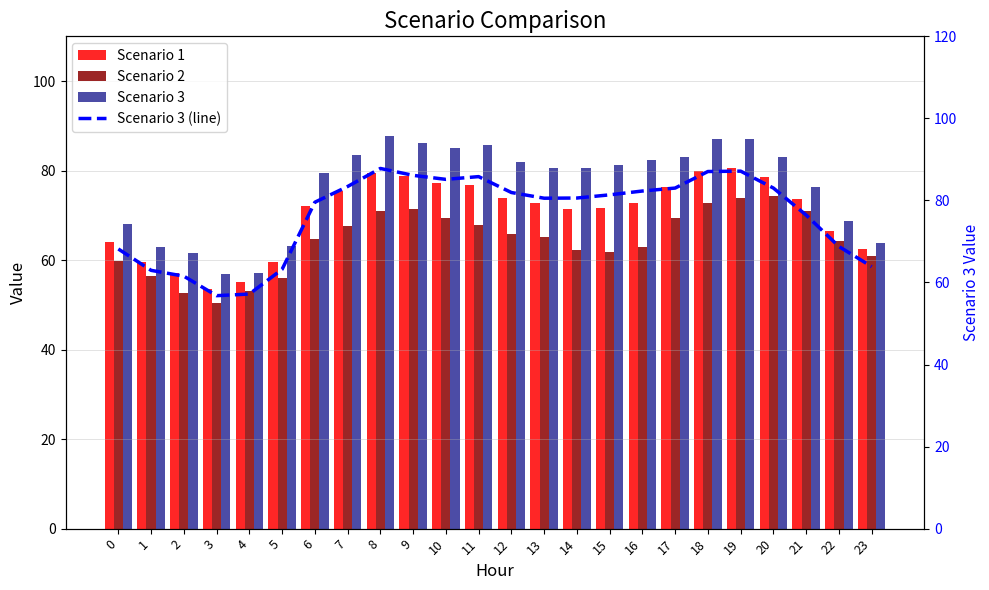

Reading left to right, list all the values displayed in this chart.

Scenario 1: 0=63.9	1=59.7	2=57.1	3=53.6	4=55.2	5=59.6	6=72.1	7=75.5	8=79.4	9=78.8	10=77.2	11=76.9	12=73.9	13=72.8	14=71.4	15=71.6	16=72.7	17=76.2	18=79.9	19=80.5	20=78.7	21=73.7	22=66.5	23=62.4
Scenario 2: 0=59.7	1=56.4	2=52.7	3=50.4	4=53.2	5=56.0	6=64.7	7=67.5	8=70.9	9=71.4	10=69.3	11=67.9	12=65.8	13=65.1	14=62.2	15=61.7	16=63.0	17=69.5	18=72.7	19=73.9	20=74.3	21=71.0	22=64.3	23=61.0
Scenario 3: 0=68.2	1=63.0	2=61.5	3=56.8	4=57.2	5=63.2	6=79.6	7=83.4	8=87.8	9=86.1	10=85.1	11=85.8	12=81.9	13=80.5	14=80.6	15=81.4	16=82.3	17=83.0	18=87.1	19=87.1	20=83.0	21=76.4	22=68.8	23=63.9
Scenario 3 (line): 0=68.2	1=63.0	2=61.5	3=56.8	4=57.2	5=63.2	6=79.6	7=83.4	8=87.8	9=86.1	10=85.1	11=85.8	12=81.9	13=80.5	14=80.6	15=81.4	16=82.3	17=83.0	18=87.1	19=87.1	20=83.0	21=76.4	22=68.8	23=63.9